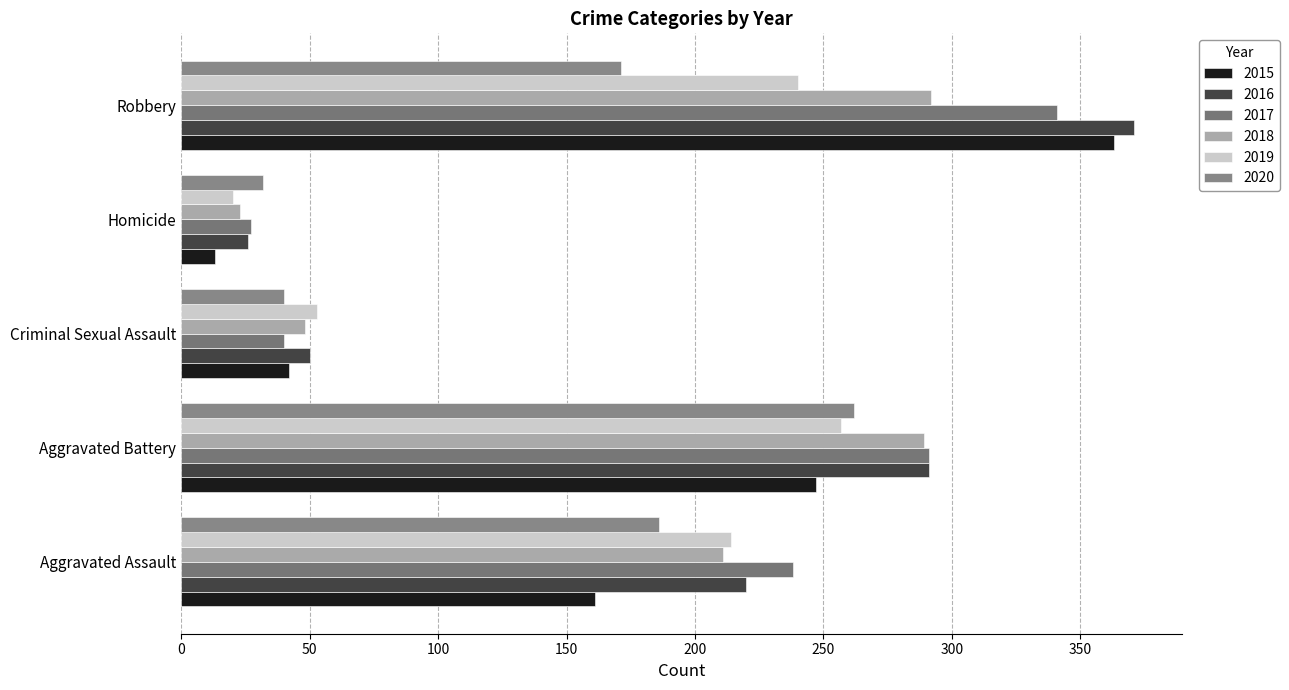

Which category has the highest value in the 2020 series?

Aggravated Battery